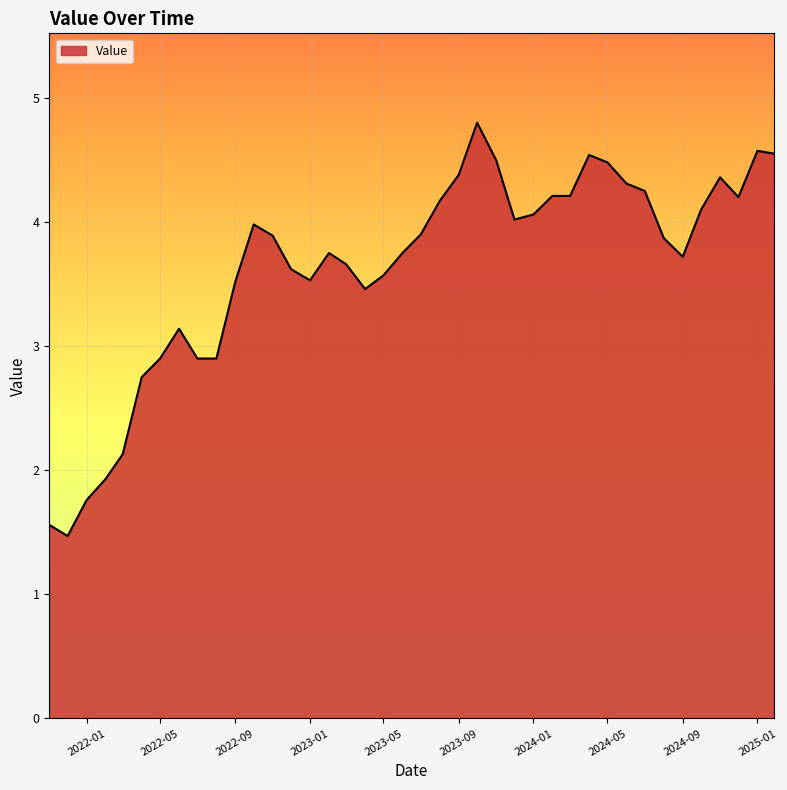

What is the greatest value displayed?

4.8